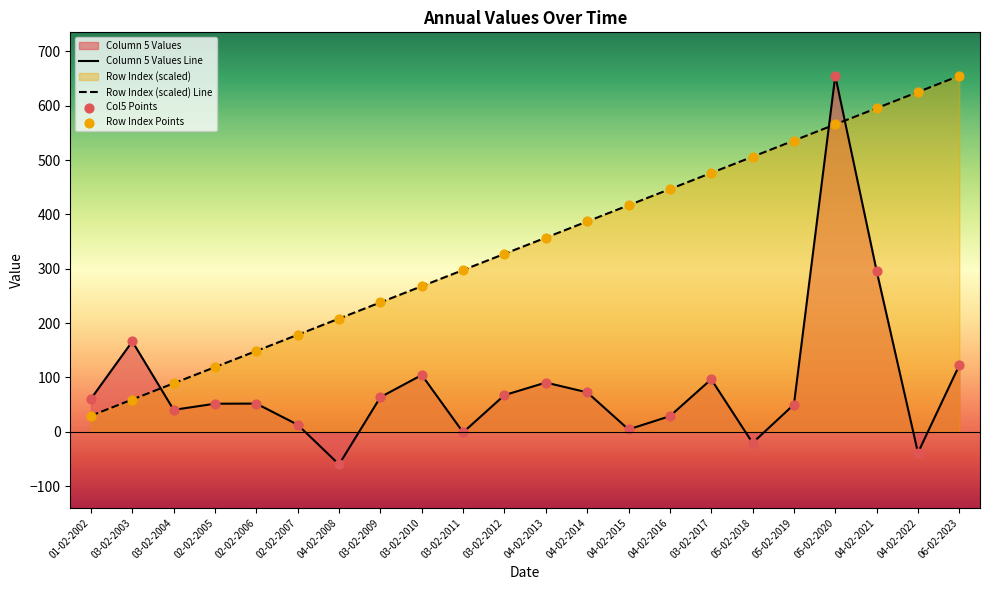

What is the total value across all series at 05-02-2018?

485.7